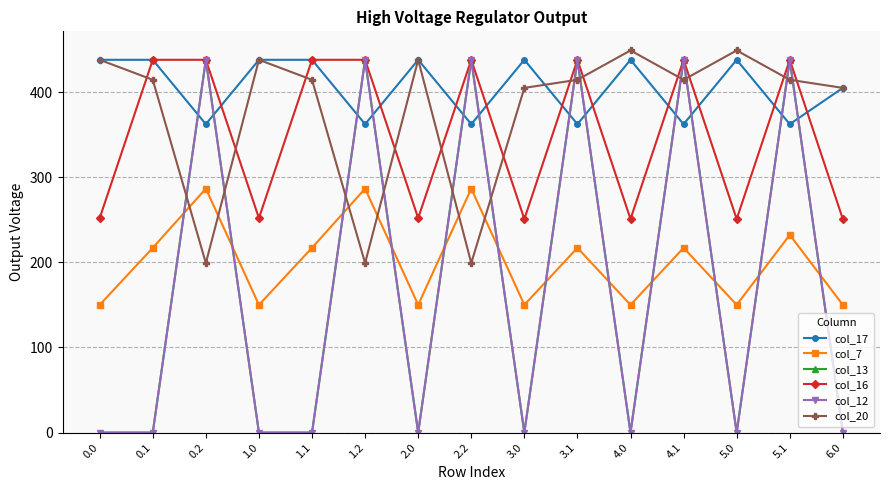

Does the chart have visible grid lines?

Yes